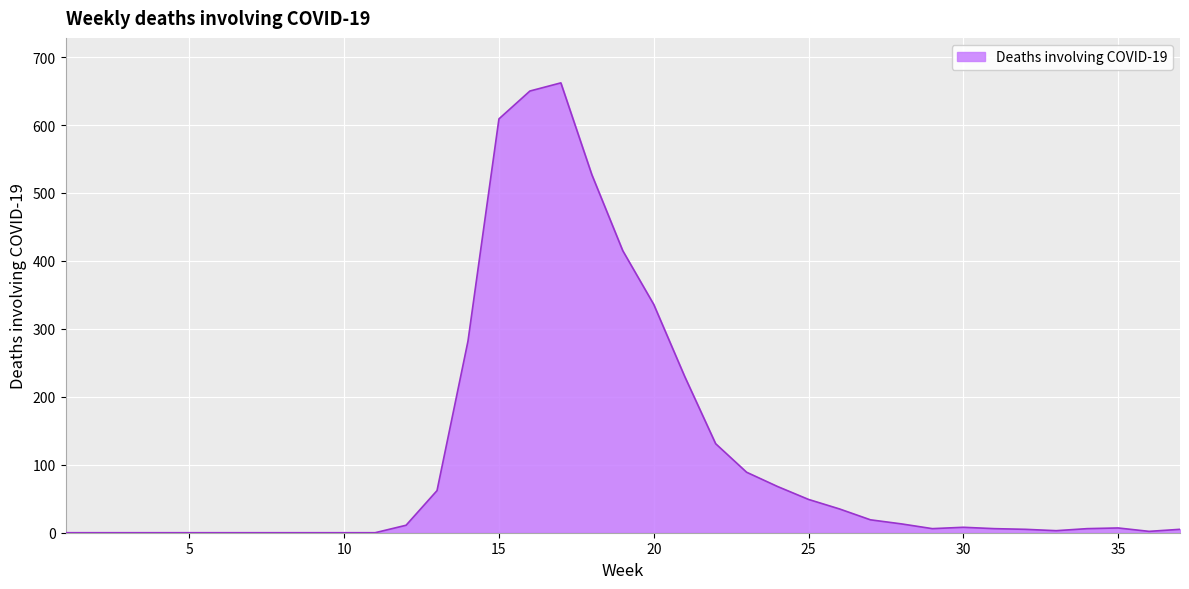

What is the greatest value displayed?

662